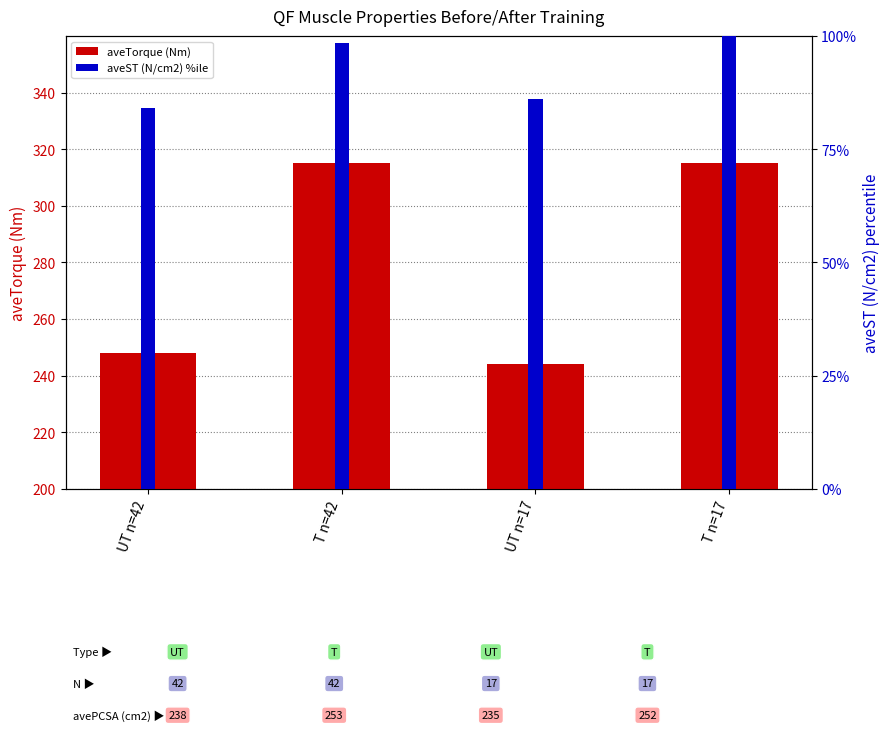

How many bars are there in each group?

2